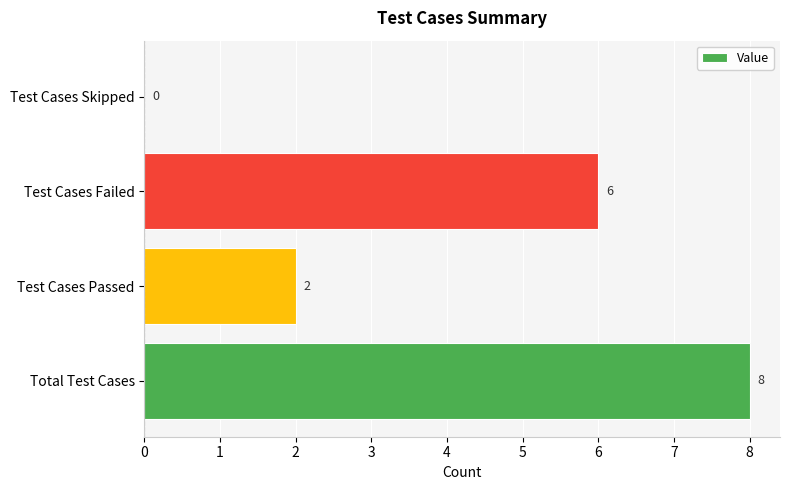

What is the sum of all values?

16